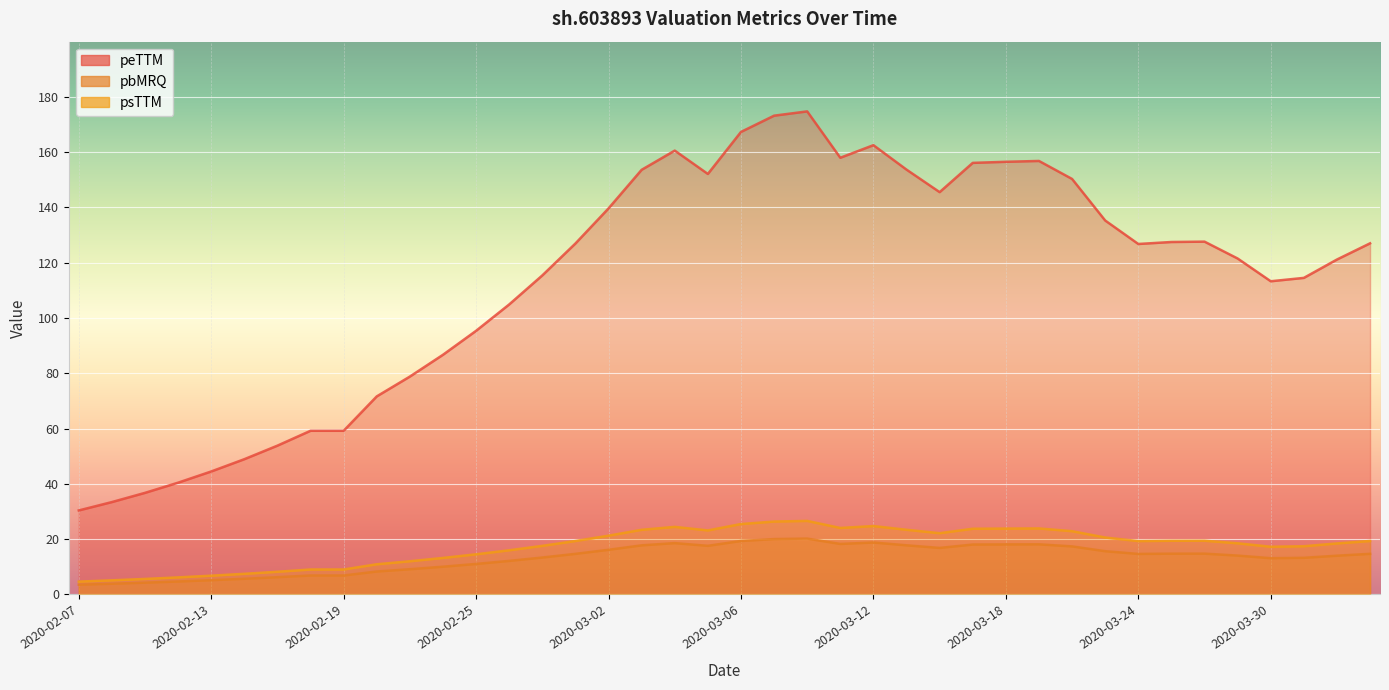

How many interior local peaks does the psTTM series have?

5